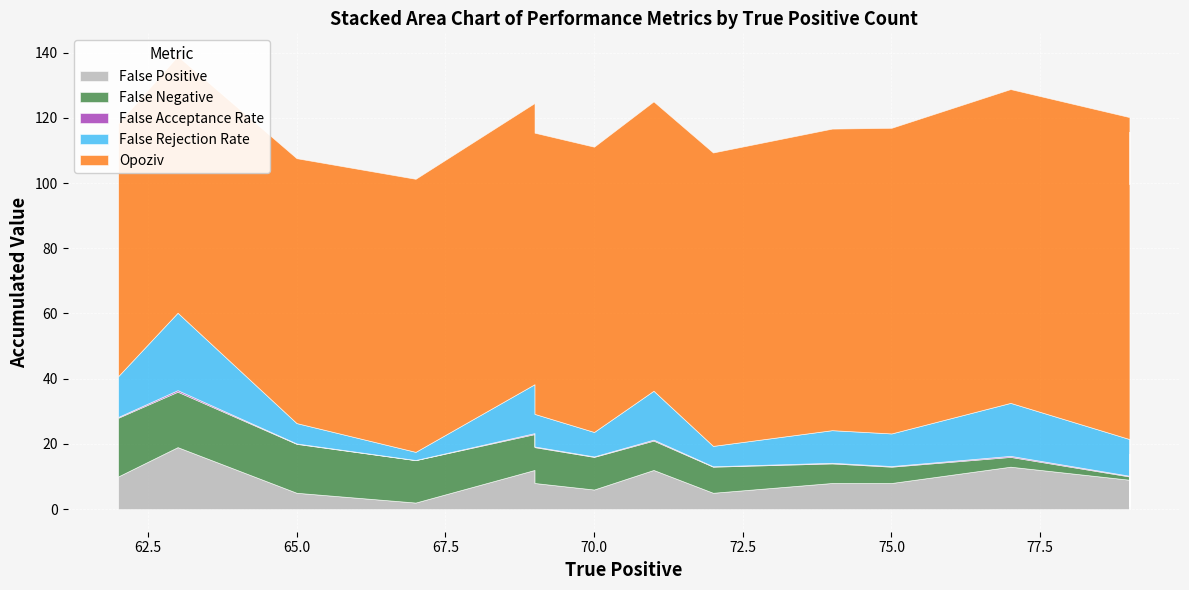

How many interior local peaks does the Opoziv series have?

5